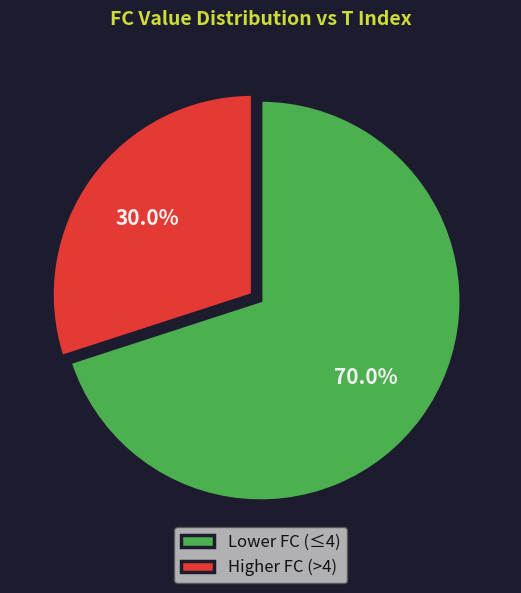

Combined, what portion of the pie is Lower FC (≤4) and Higher FC (>4)?

100.0%